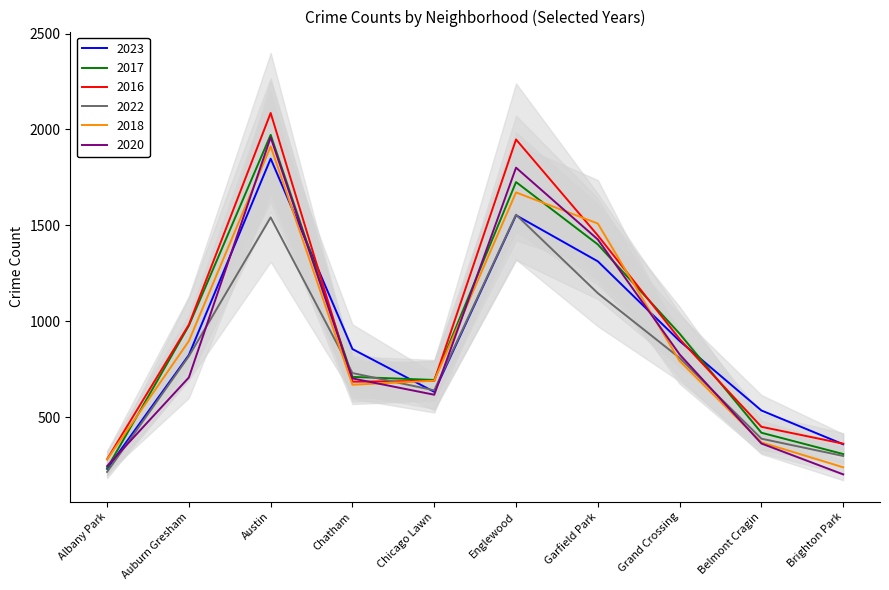

Reading right to left, extract all data points from this chart.

2023: Brighton Park=360	Belmont Cragin=536	Grand Crossing=898	Garfield Park=1313	Englewood=1553	Chicago Lawn=633	Chatham=856	Austin=1848	Auburn Gresham=825	Albany Park=232
2017: Brighton Park=309	Belmont Cragin=420	Grand Crossing=936	Garfield Park=1401	Englewood=1726	Chicago Lawn=695	Chatham=711	Austin=1972	Auburn Gresham=978	Albany Park=235
2016: Brighton Park=363	Belmont Cragin=451	Grand Crossing=908	Garfield Park=1448	Englewood=1948	Chicago Lawn=690	Chatham=686	Austin=2086	Auburn Gresham=983	Albany Park=282
2022: Brighton Park=299	Belmont Cragin=389	Grand Crossing=810	Garfield Park=1147	Englewood=1556	Chicago Lawn=641	Chatham=731	Austin=1542	Auburn Gresham=819	Albany Park=216
2018: Brighton Park=240	Belmont Cragin=370	Grand Crossing=794	Garfield Park=1510	Englewood=1672	Chicago Lawn=691	Chatham=670	Austin=1912	Auburn Gresham=898	Albany Park=281
2020: Brighton Park=203	Belmont Cragin=364	Grand Crossing=828	Garfield Park=1427	Englewood=1801	Chicago Lawn=618	Chatham=703	Austin=1959	Auburn Gresham=708	Albany Park=246